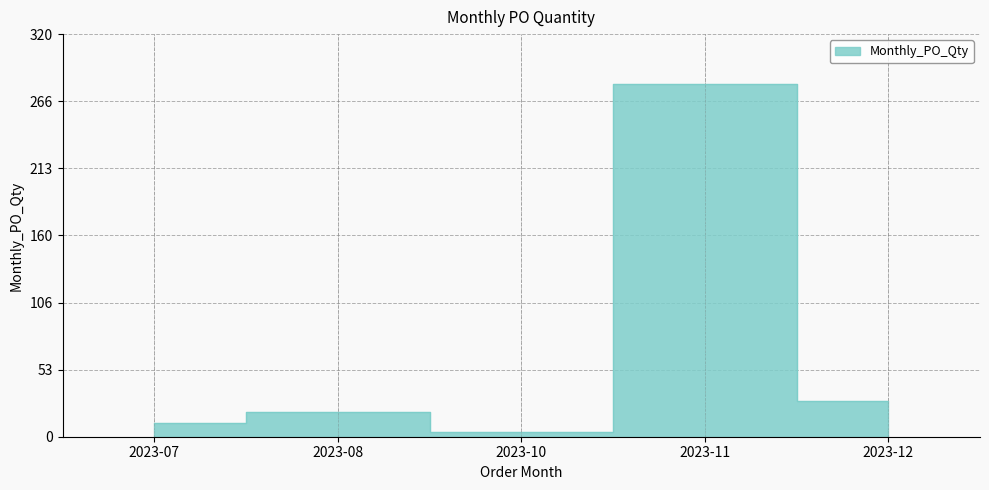

List the labels in order of value, smallest first.

2023-10, 2023-07, 2023-08, 2023-12, 2023-11